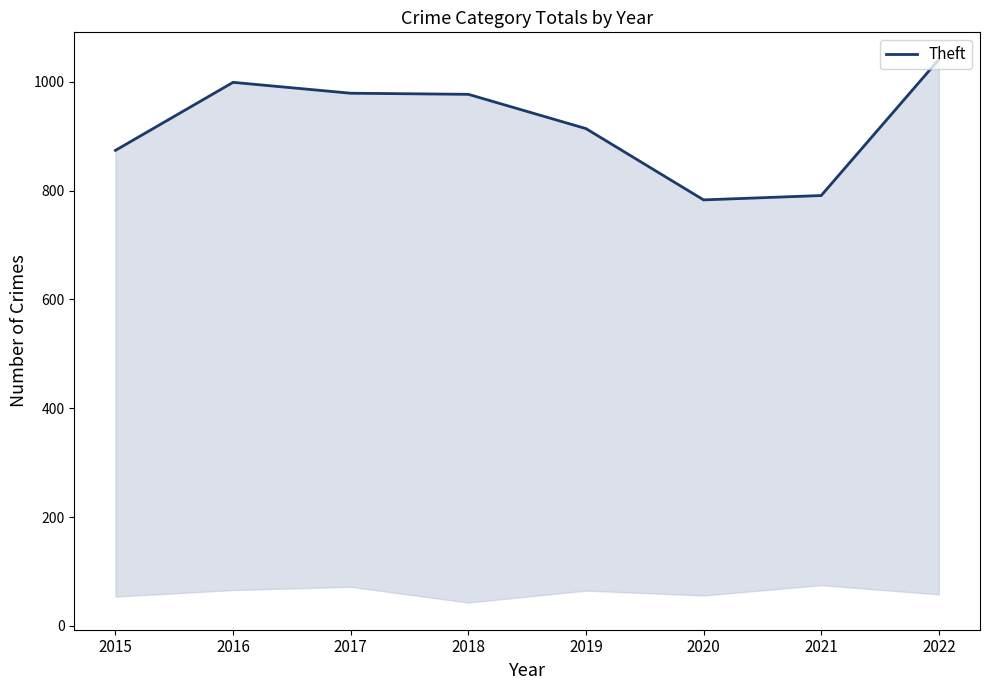

Where is the first local minimum?

2020